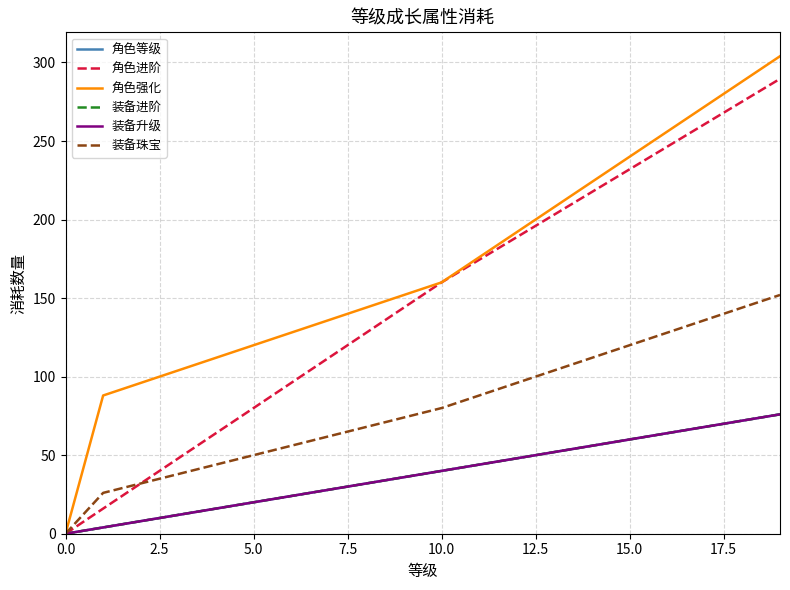

Does the chart have visible grid lines?

Yes